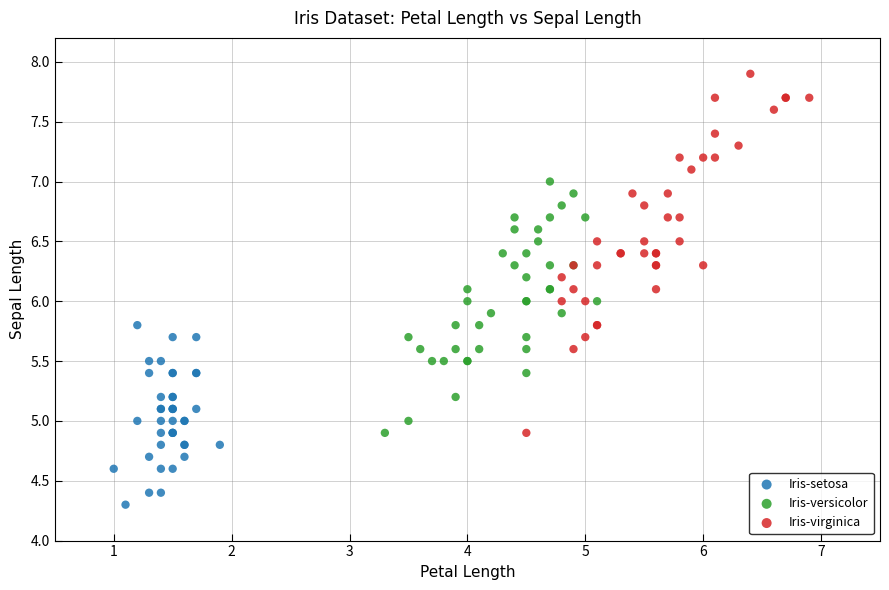

Which series contains the highest Y value?

Iris-virginica